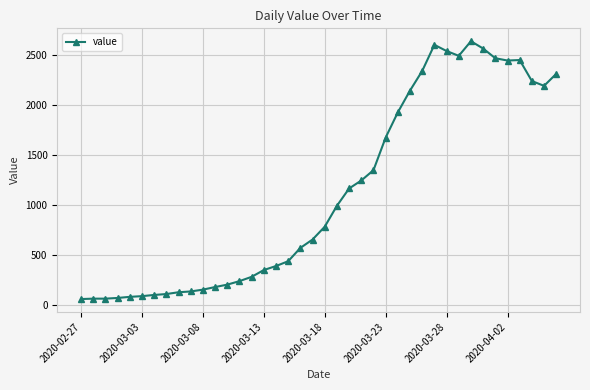

True or false: there are more than 0 points higher than both neighbors.

True